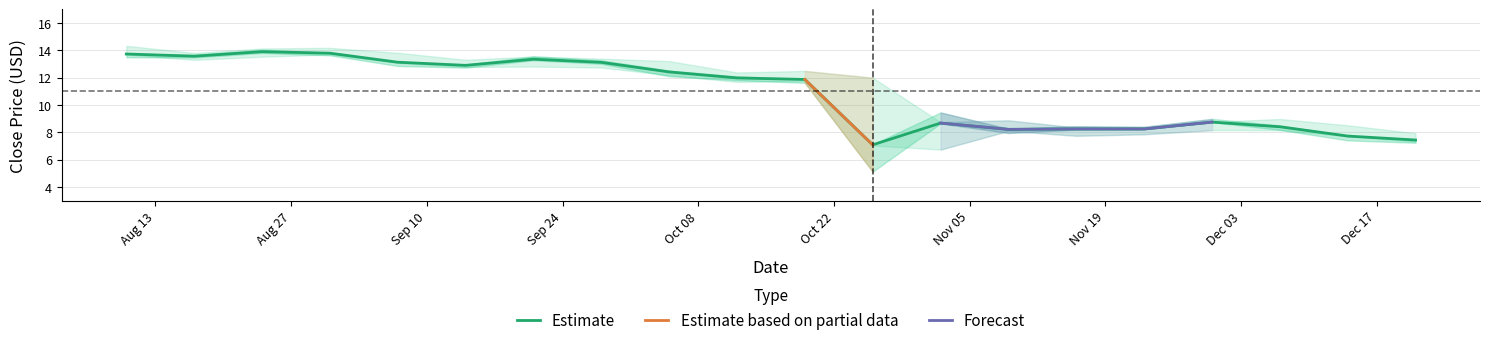

What is the minimum value for Estimate?

7.1